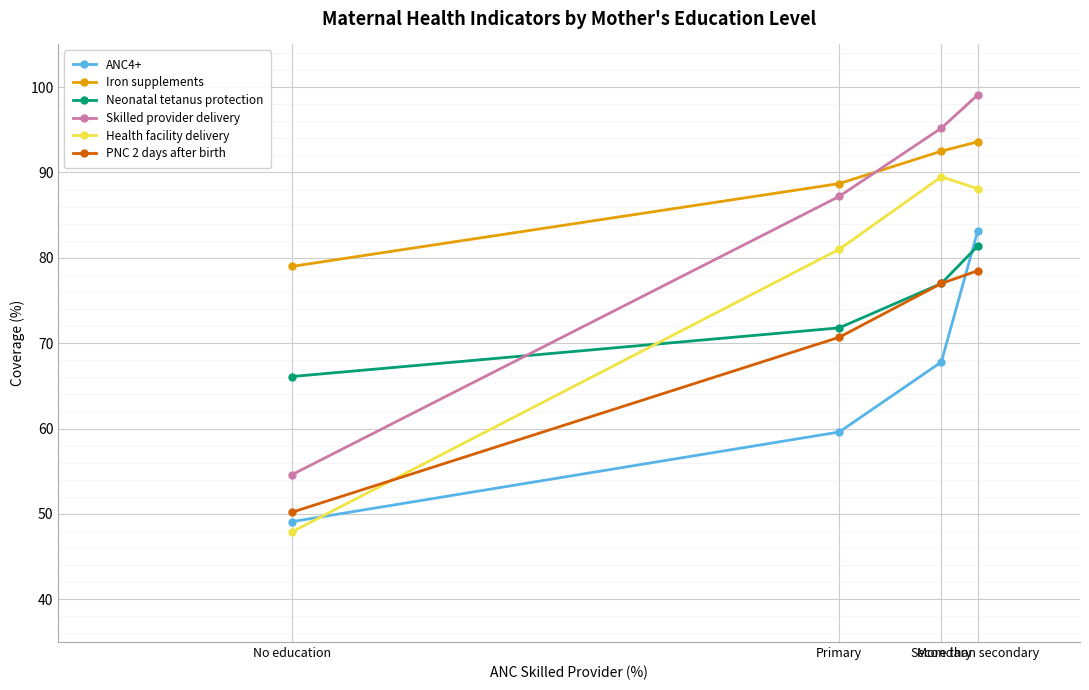

What are all the series names shown in the legend?

ANC4+, Iron supplements, Neonatal tetanus protection, Skilled provider delivery, Health facility delivery, PNC 2 days after birth